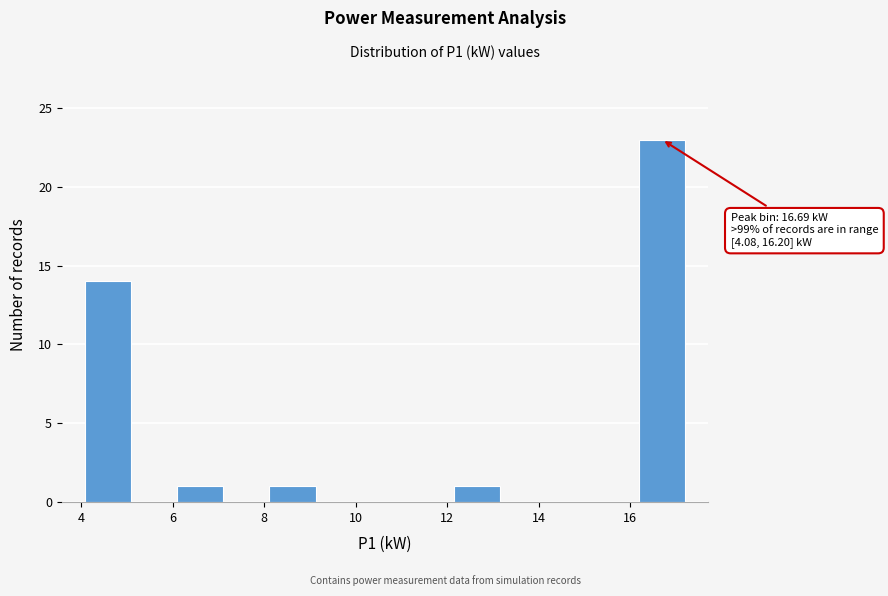

Which range on the x-axis has the tallest bar?

16.2 to 17.2